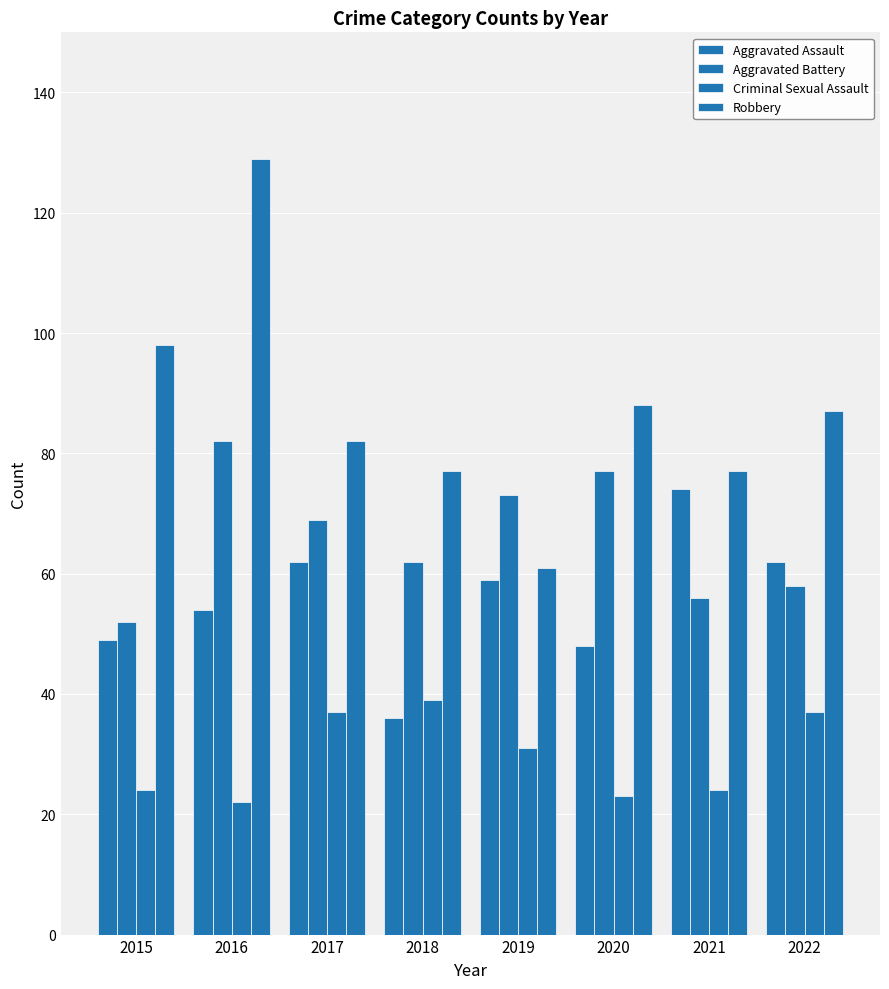

Is the value of Aggravated Battery at 2017 greater than the value of Criminal Sexual Assault at 2015?

Yes